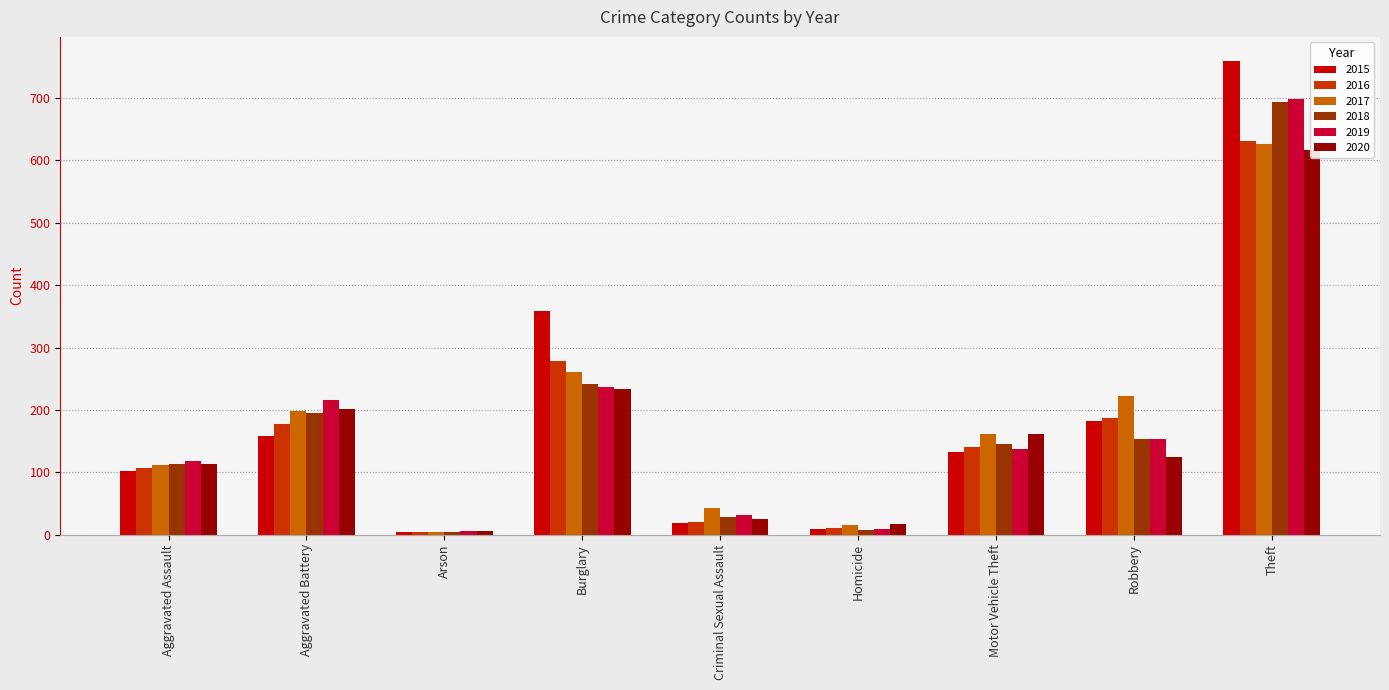

What is the sum of all 2019 values?

1607